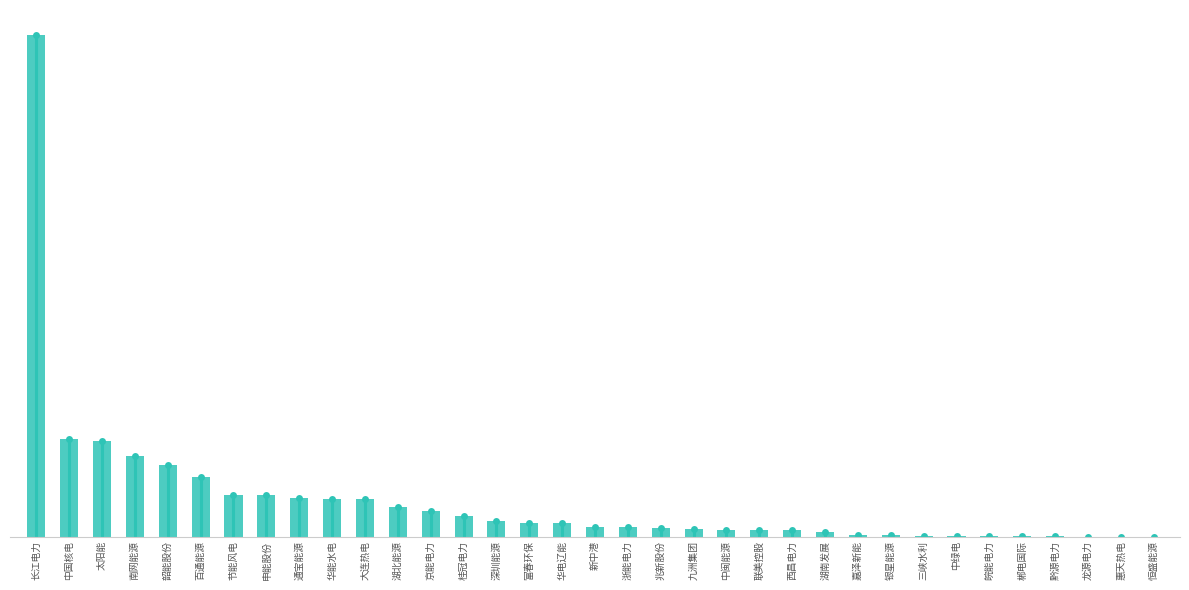

What is the change in value from 申能股份 to 富春环保?

-4003447